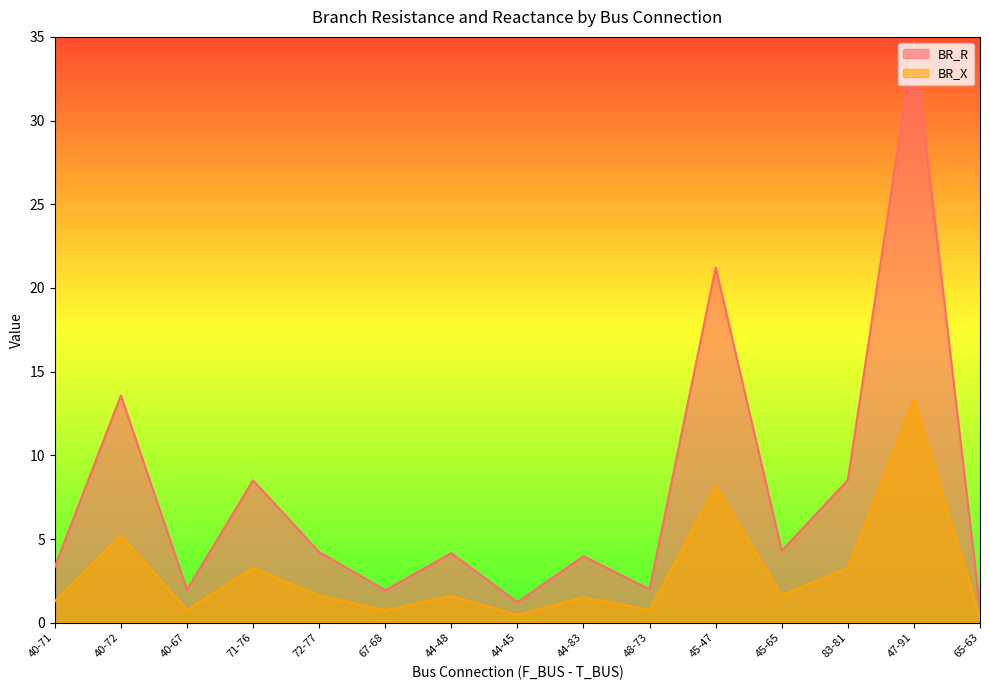

In BR_X, how many points are higher than both neighbors (excluding endpoints)?

6